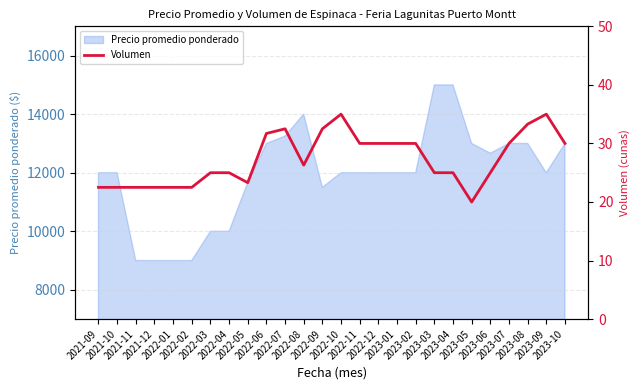

What is the minimum value for Precio promedio ponderado?

9000